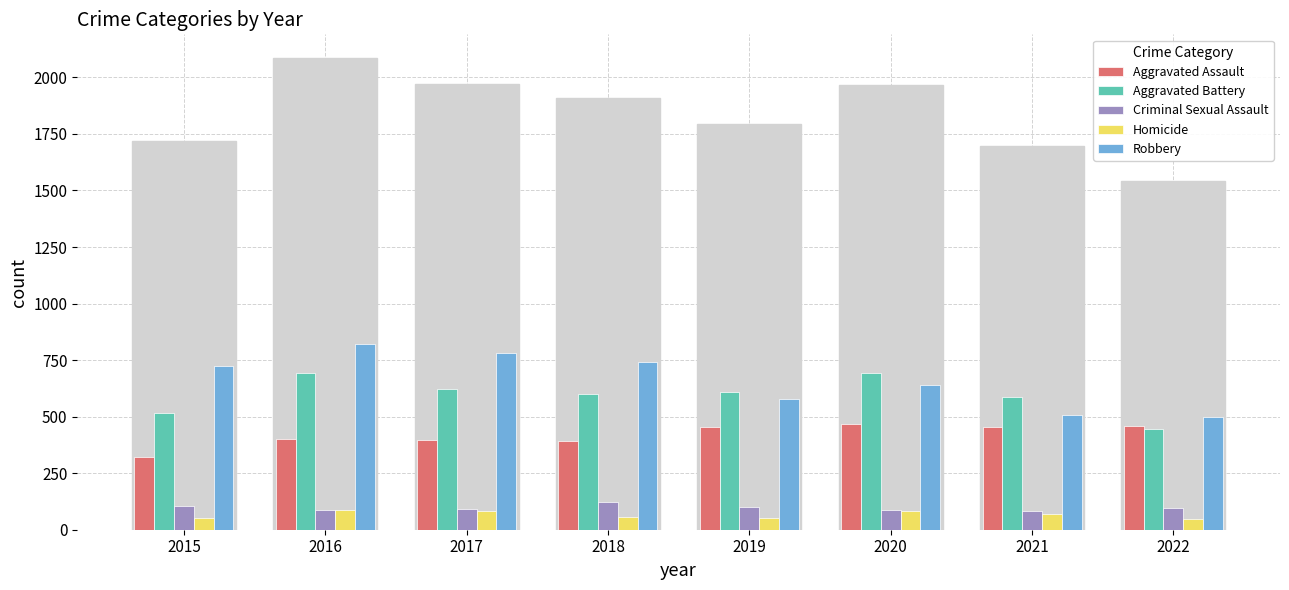

Reading left to right, transcribe all the data shown in this chart.

Aggravated Assault: 323	402	396	392	452	468	452	457
Aggravated Battery: 515	691	623	600	608	691	587	446
Criminal Sexual Assault: 105	87	90	122	102	89	82	94
Homicide: 50	87	82	56	53	81	69	48
Robbery: 726	819	780	741	577	639	506	497